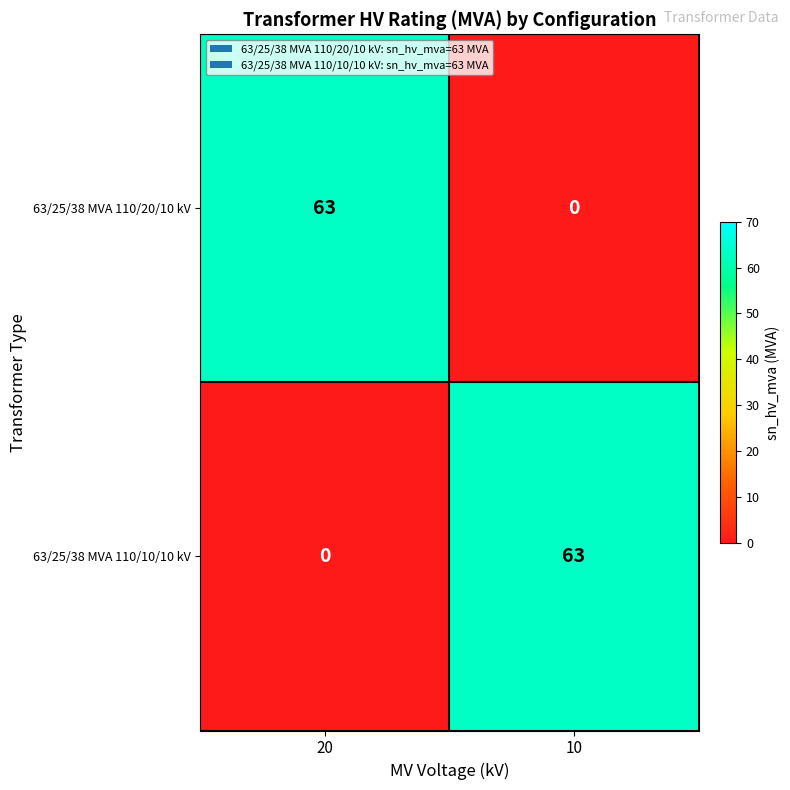

Count the number of categories in the chart.

2